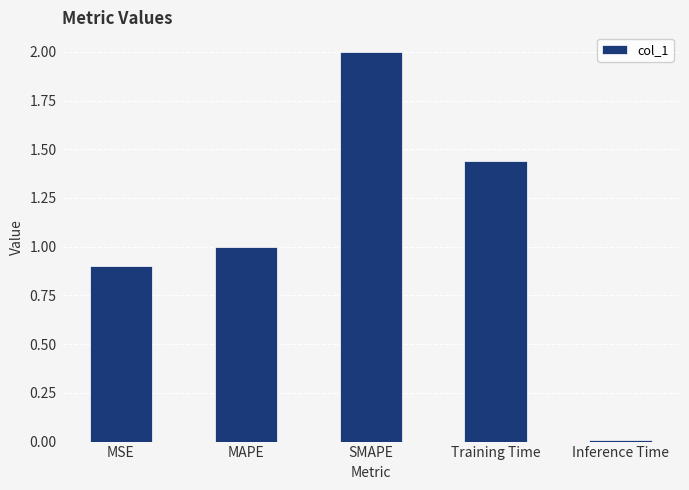

What is the label of the 1st bar from the left?

MSE